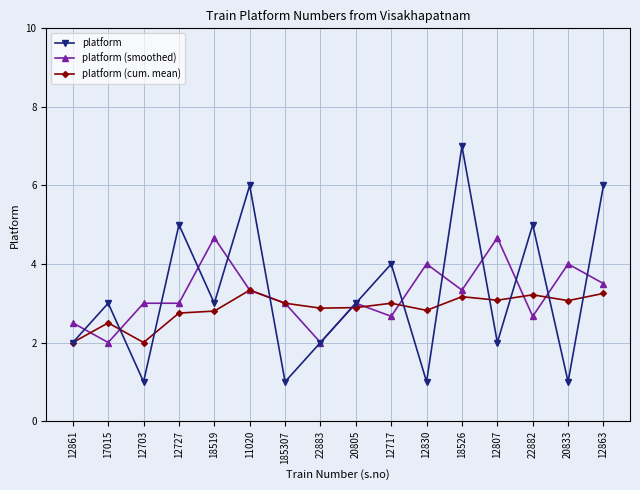

What position from the left is 22883?

8